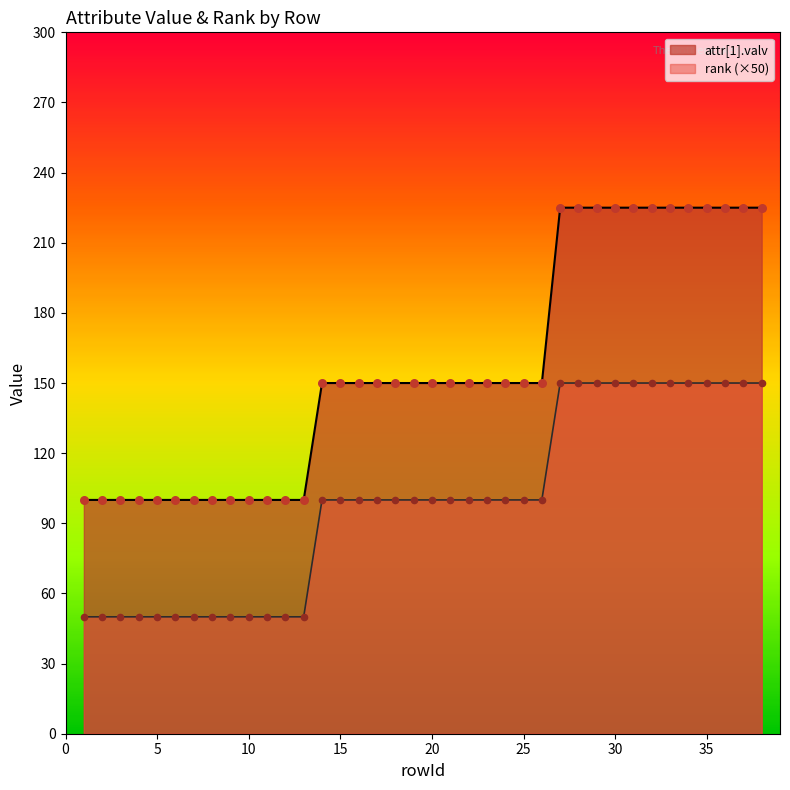

Which series has the largest Y range (max minus min)?

attr[1].valv